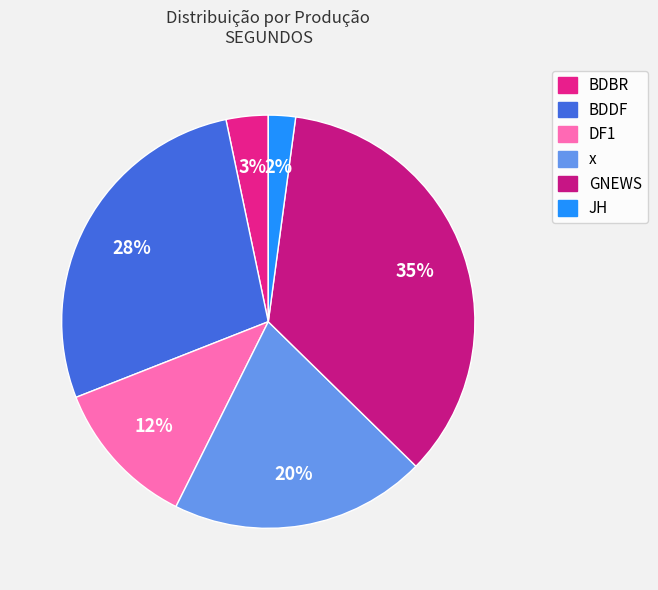

How many slices are in this pie chart?

6